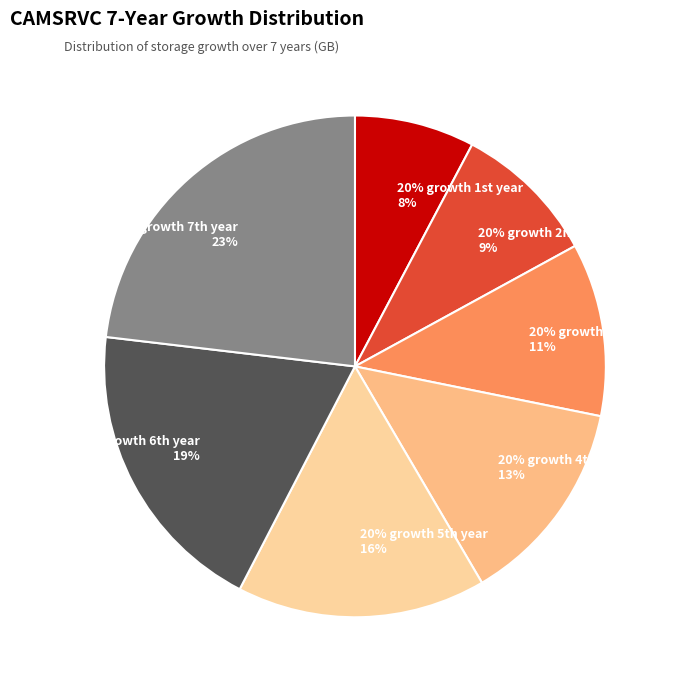

Which category has the biggest portion of the pie?

20% growth 7th year